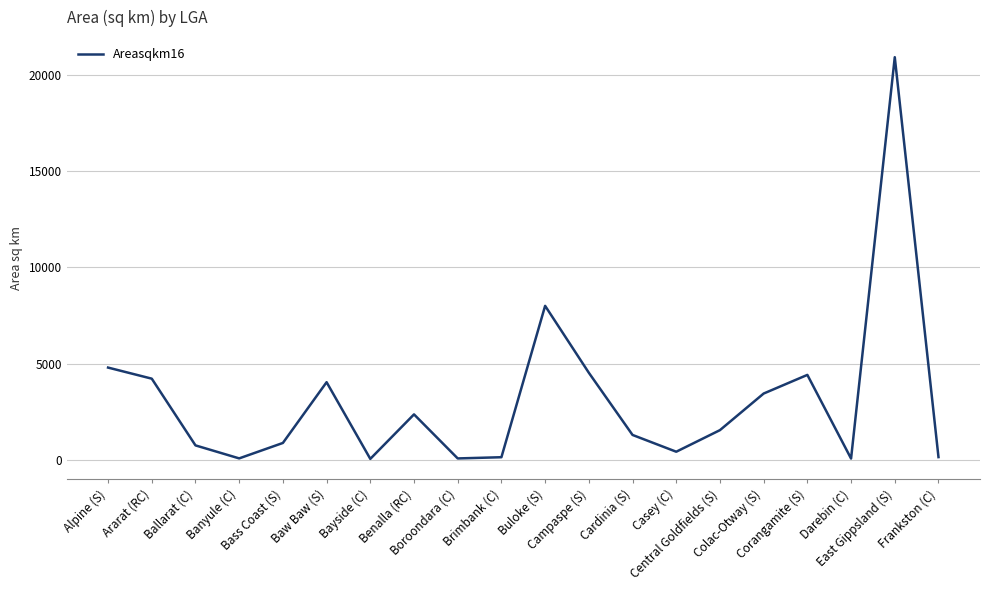

Where does the data first go above 1532?

Alpine (S)